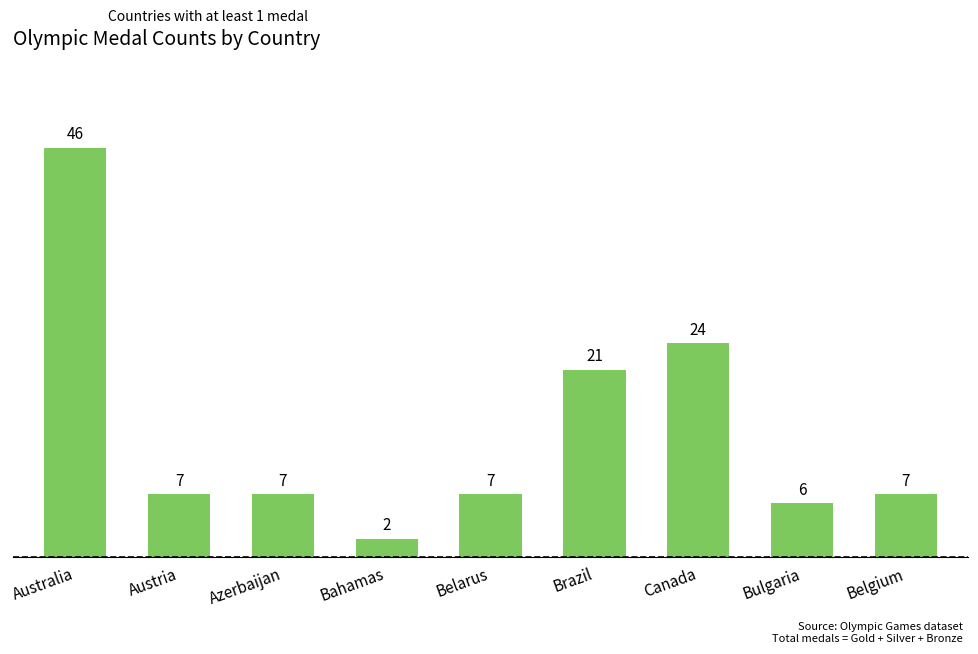

Does the chart contain stacked bars?

No